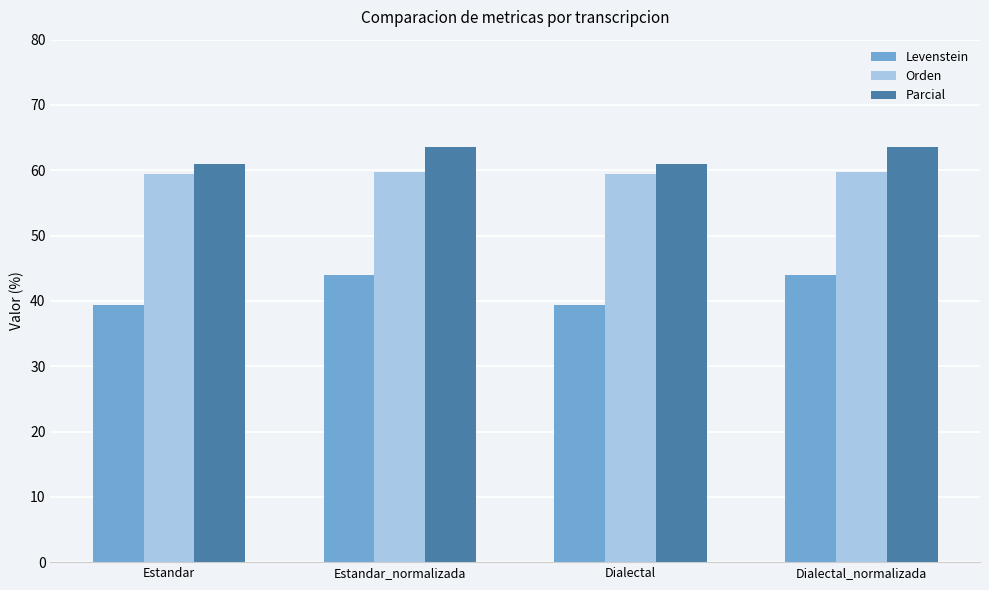

What is the average value of the Levenstein series?

41.7